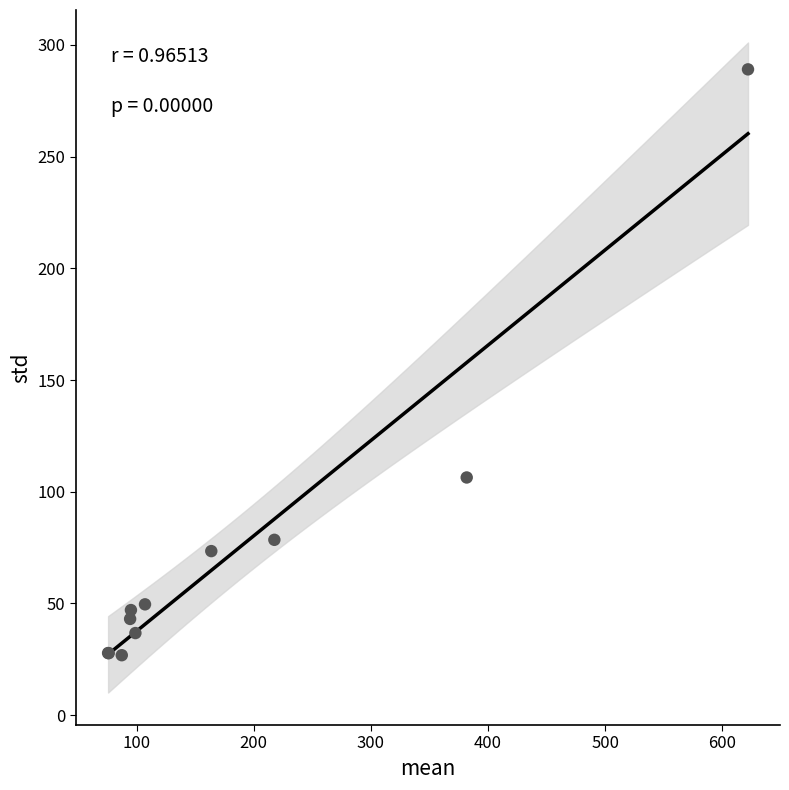

What Y value in the scatter plot is closest to 157?

106.4